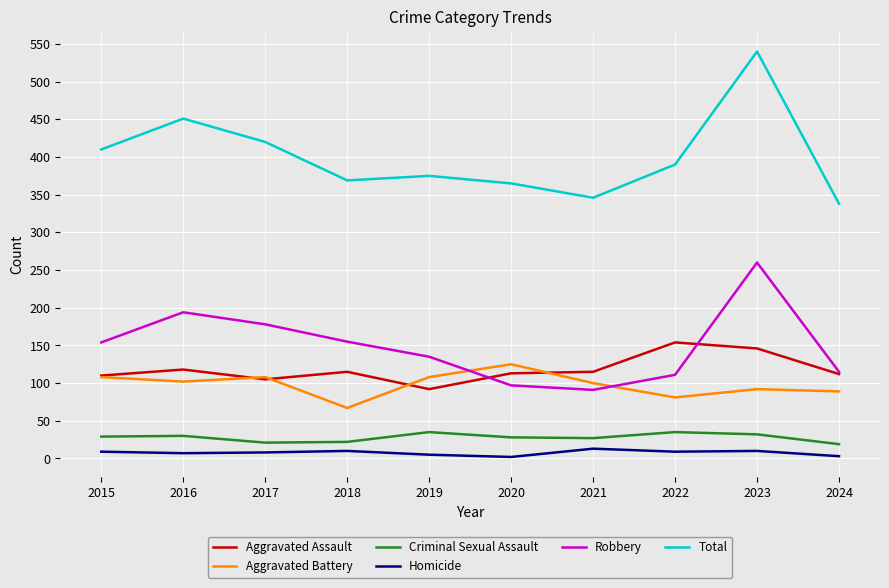

At 2020, list the series in order from largest to smallest.

Total, Aggravated Battery, Aggravated Assault, Robbery, Criminal Sexual Assault, Homicide